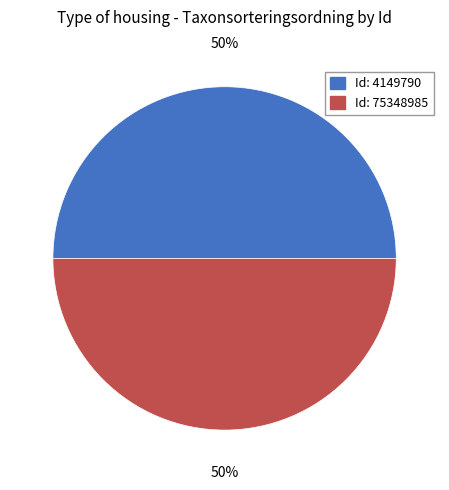

What is the ratio of the value at Id: 4149790 to the value at Id: 75348985?

1.0